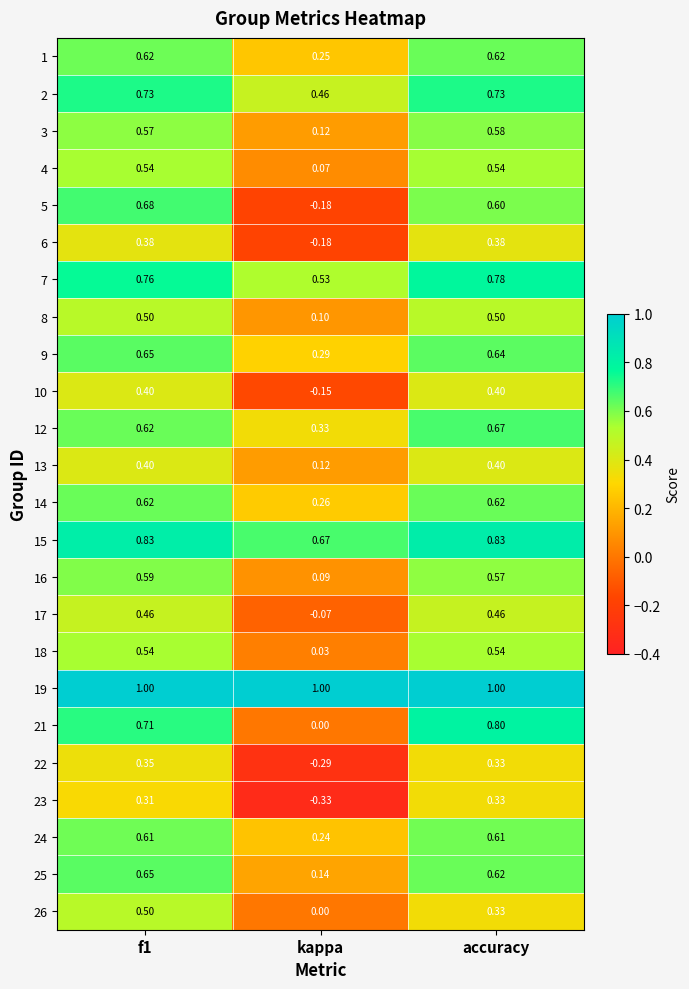

Which series changed the most between f1 and kappa?

5